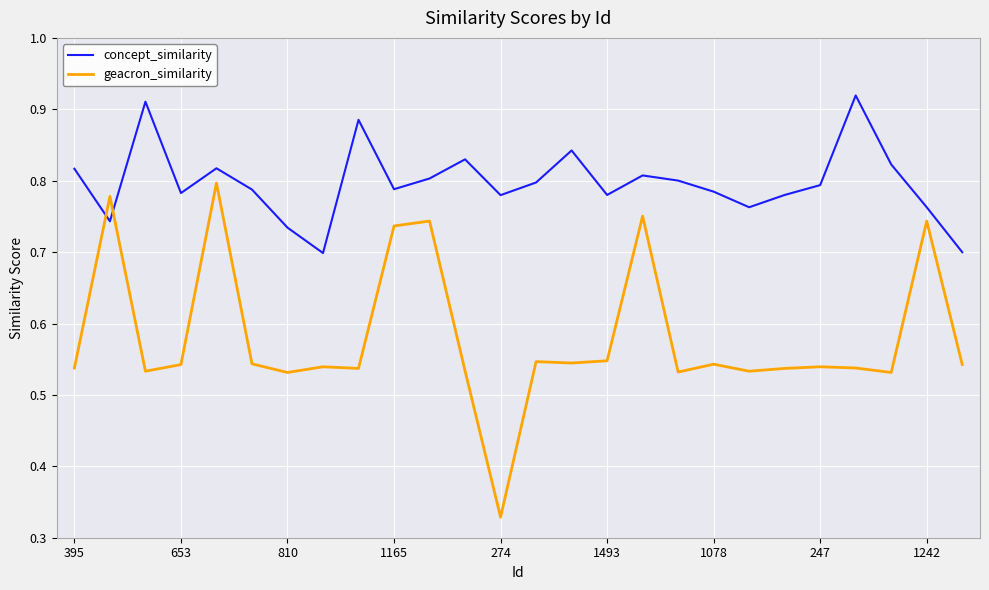

Which series ends up on top after the final intersection of geacron_similarity and concept_similarity?

concept_similarity